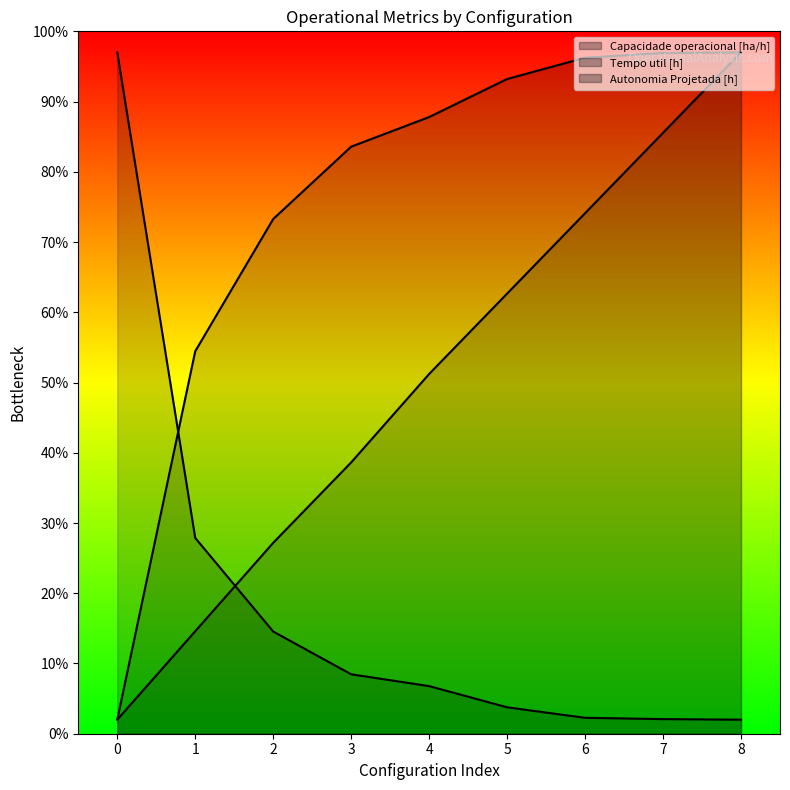

What is the sum of all Autonomia Projetada [h] values?

452.9